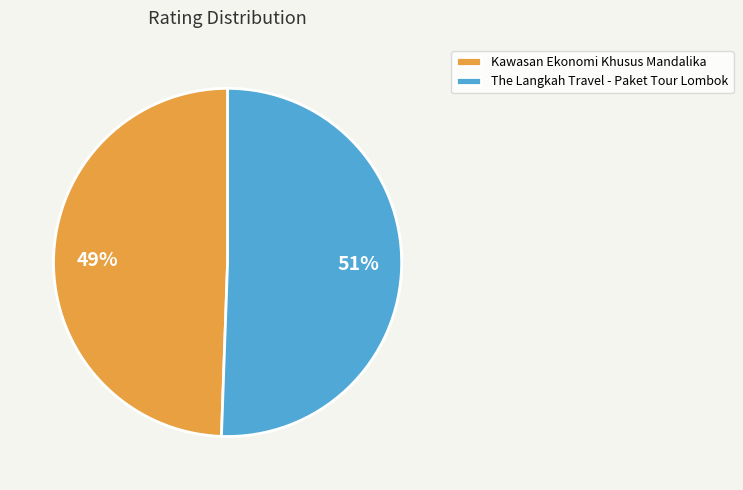

What is the largest slice in the pie chart?

The Langkah Travel - Paket Tour Lombok